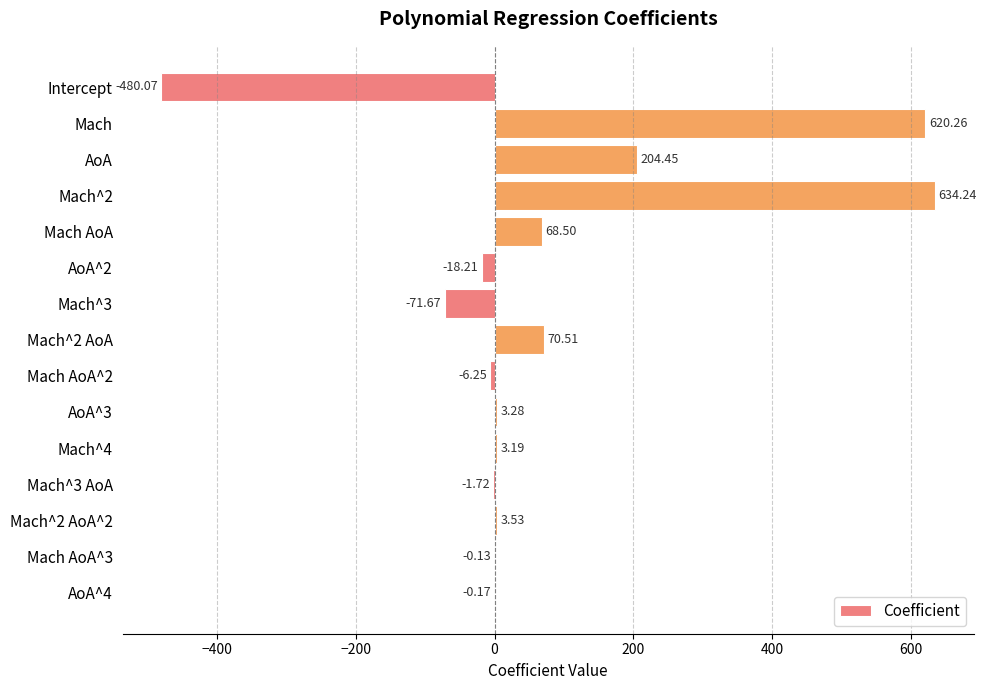

Which has a higher value, Mach^4 or Mach^2 AoA?

Mach^2 AoA